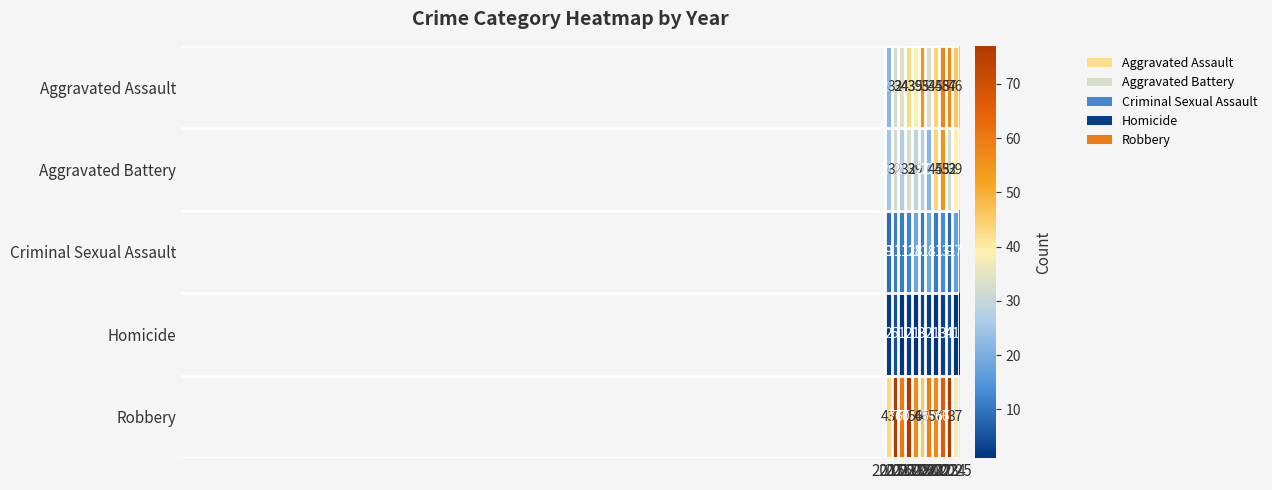

List the series in order of their peak value, lowest first.

Homicide, Criminal Sexual Assault, Aggravated Battery, Aggravated Assault, Robbery